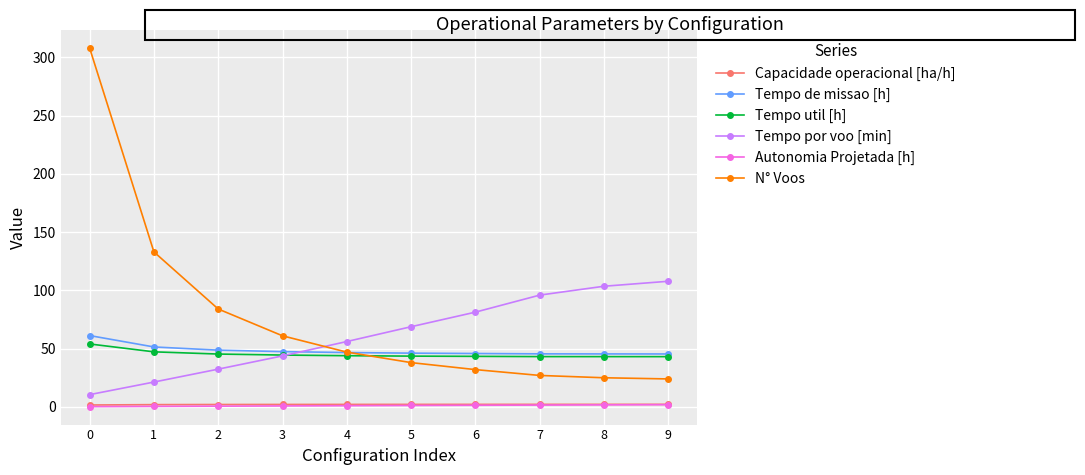

Is the value of Capacidade operacional [ha/h] at 0 greater than the value of N° Voos at 6?

No